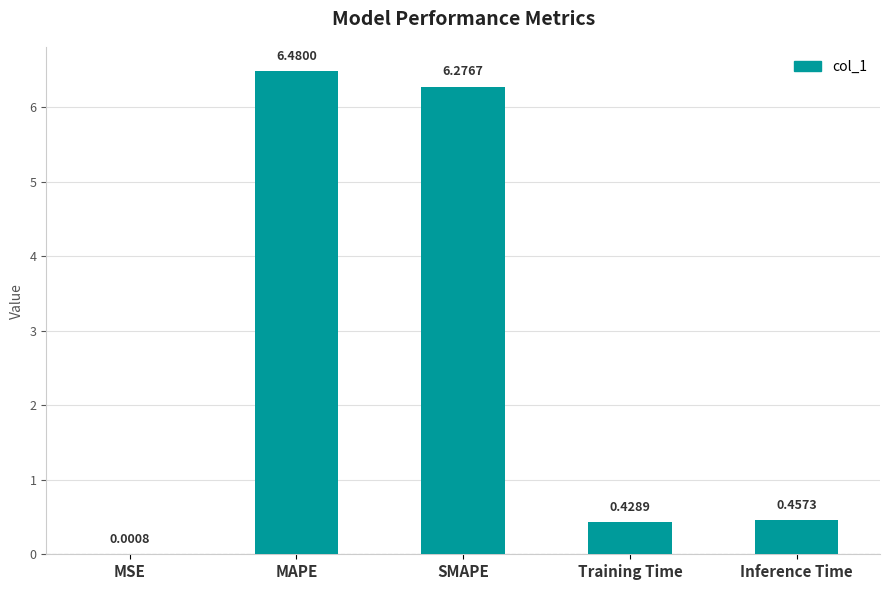

What is the average value?

2.7